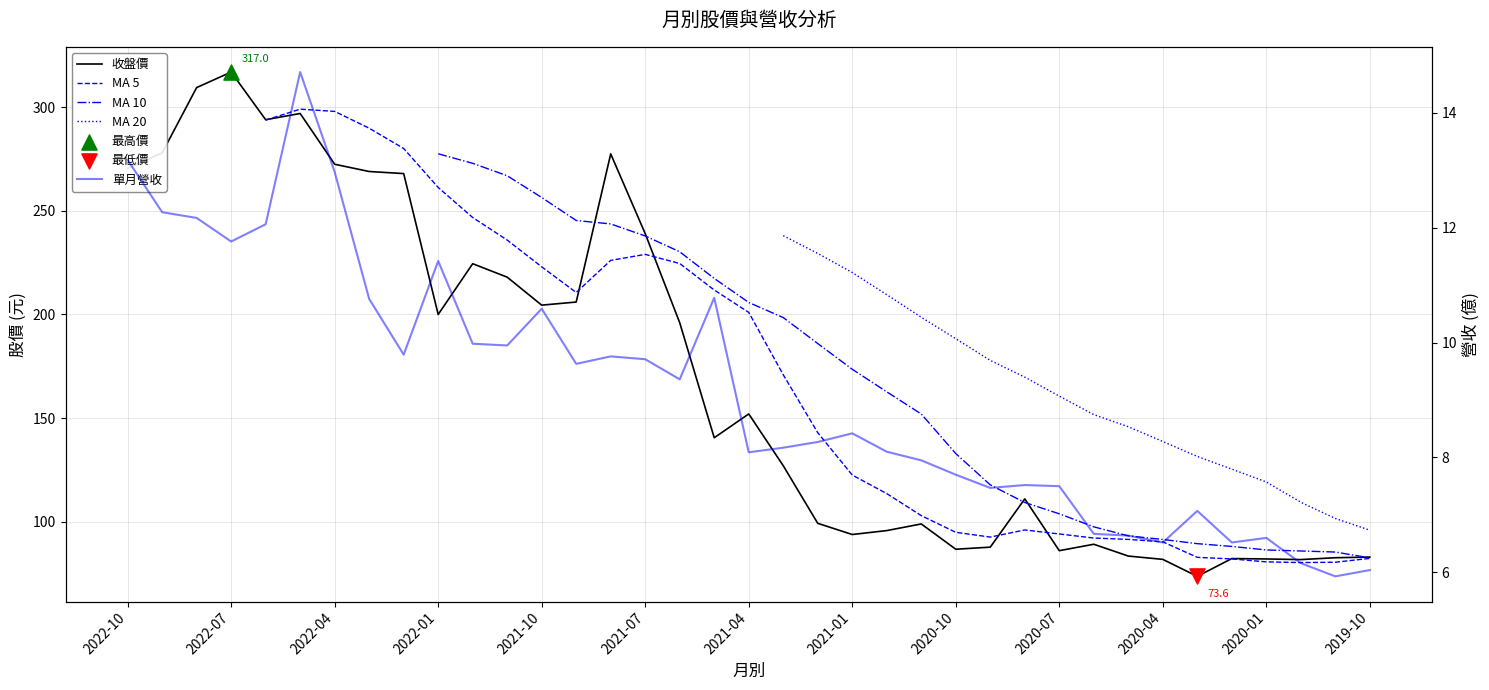

What is the total value across all series at 2021-01?

618.5